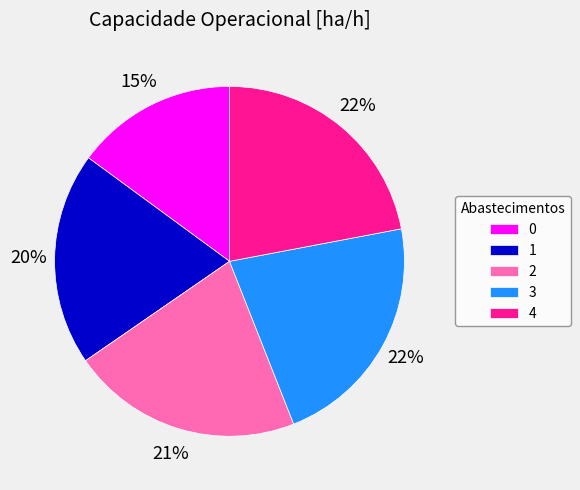

To the nearest percent, what is the average slice percentage?

20%